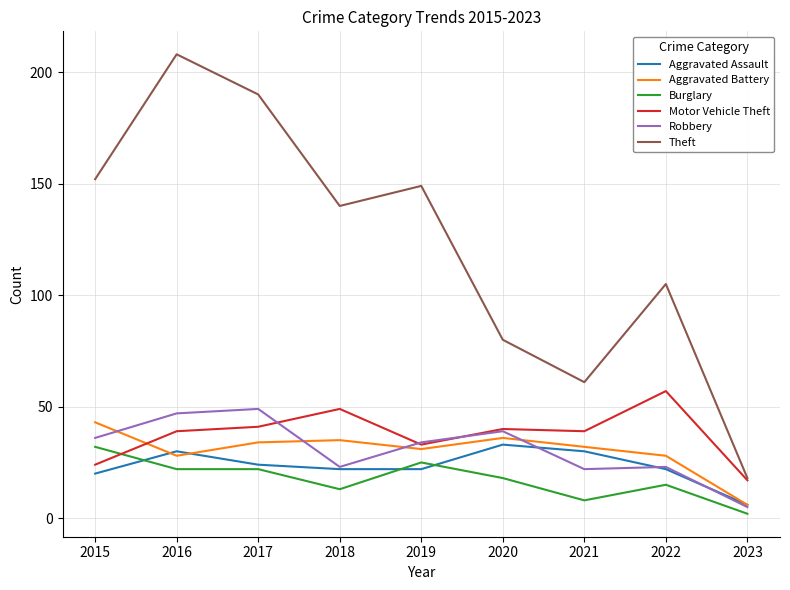

Reading right to left, transcribe all the data shown in this chart.

Aggravated Assault: 6	22	30	33	22	22	24	30	20
Aggravated Battery: 6	28	32	36	31	35	34	28	43
Burglary: 2	15	8	18	25	13	22	22	32
Motor Vehicle Theft: 17	57	39	40	33	49	41	39	24
Robbery: 5	23	22	39	34	23	49	47	36
Theft: 18	105	61	80	149	140	190	208	152